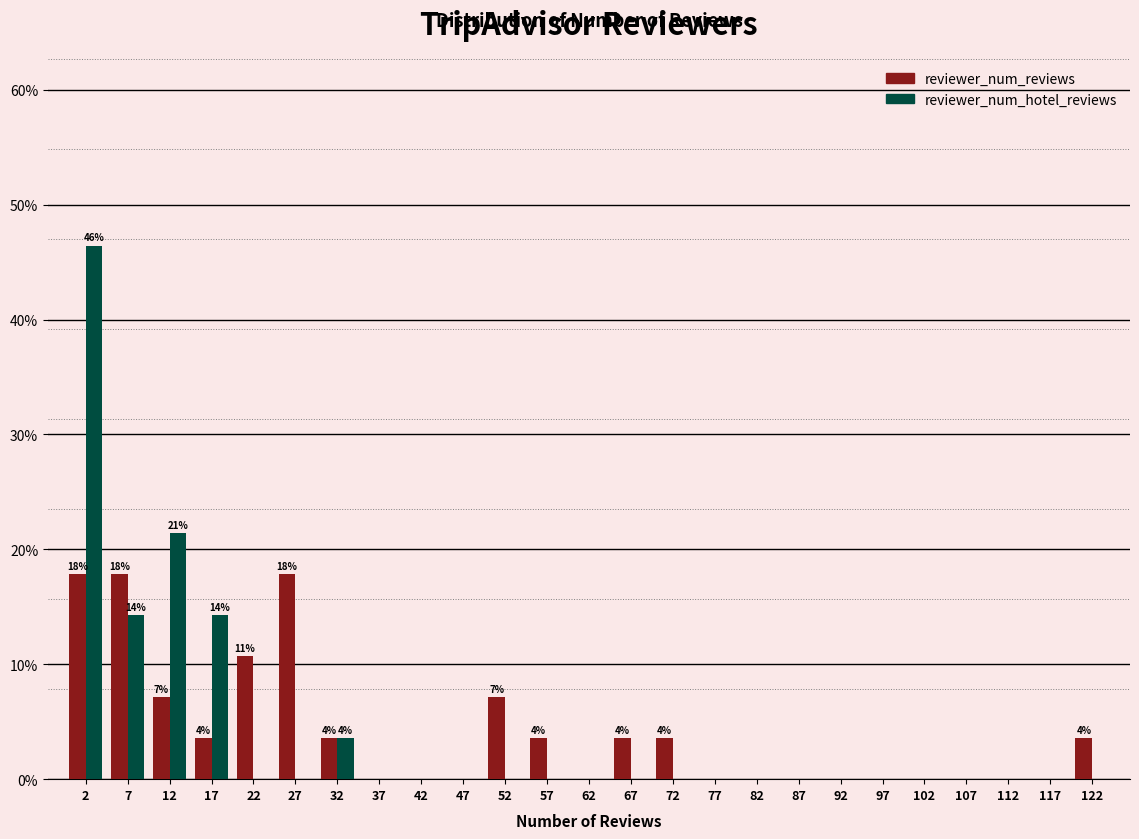

In the reviewer_num_hotel_reviews series, which range on the x-axis has the tallest bar?

0 to 5